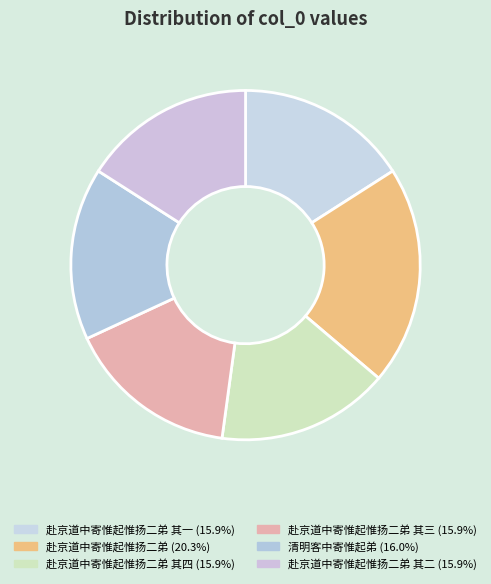

How many slices are in this pie chart?

6